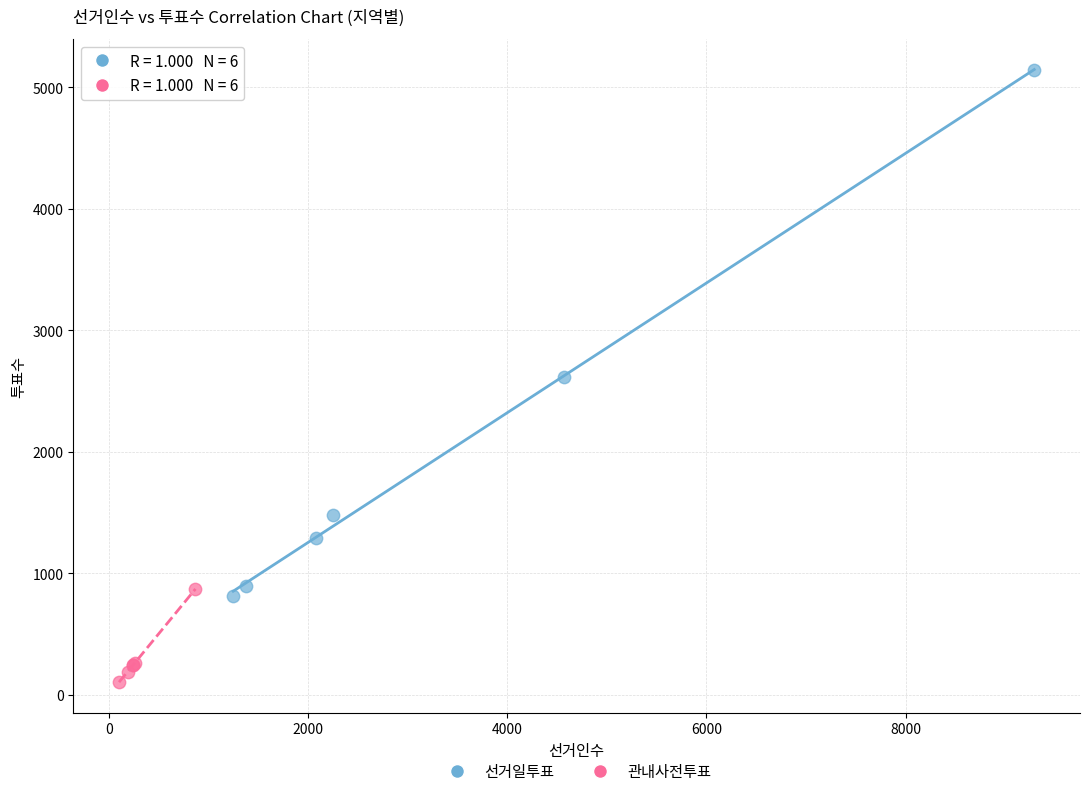

Which series contains the highest Y value?

선거일투표